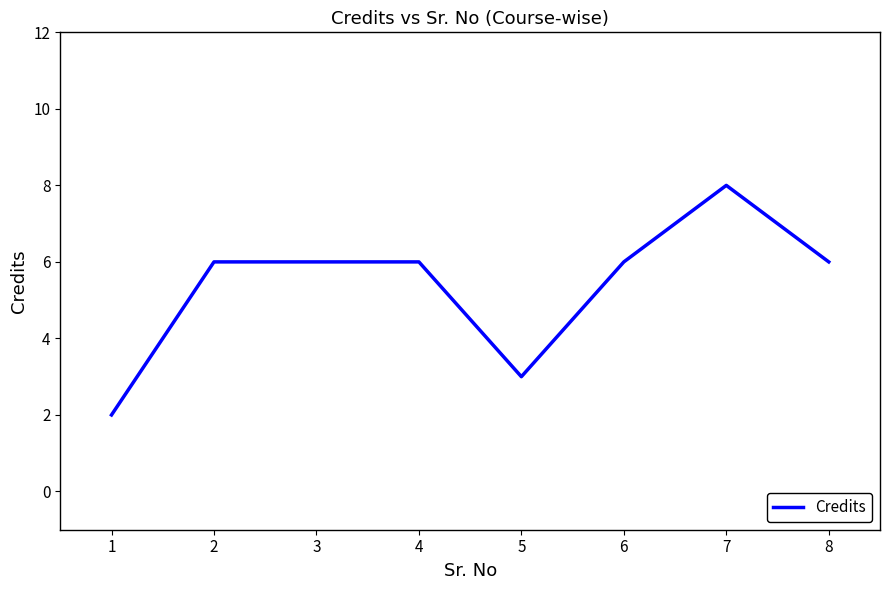

Count the number of categories in the chart.

8